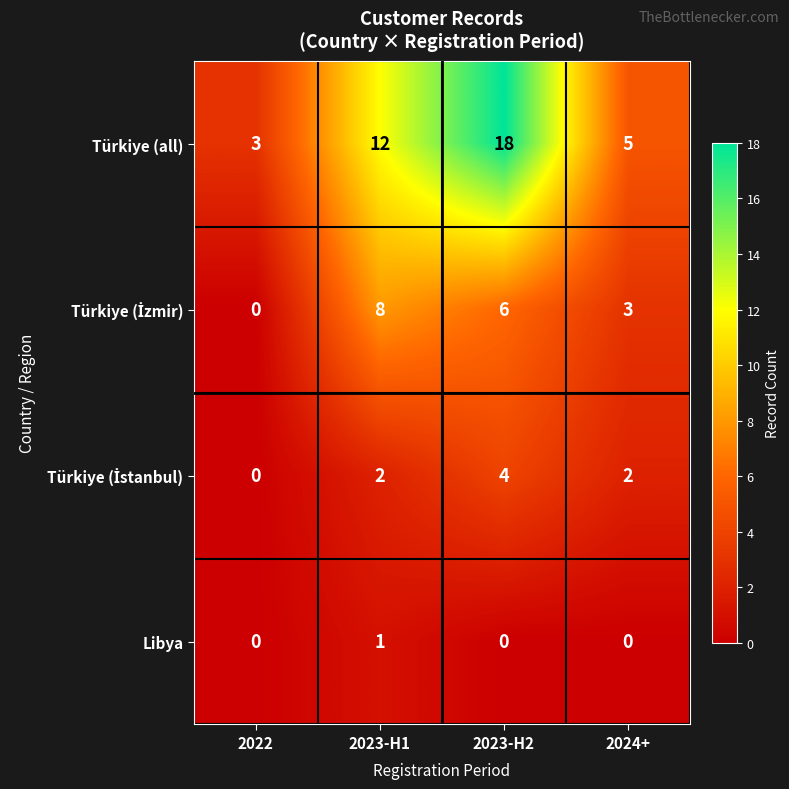

Count the number of data series in this chart.

4